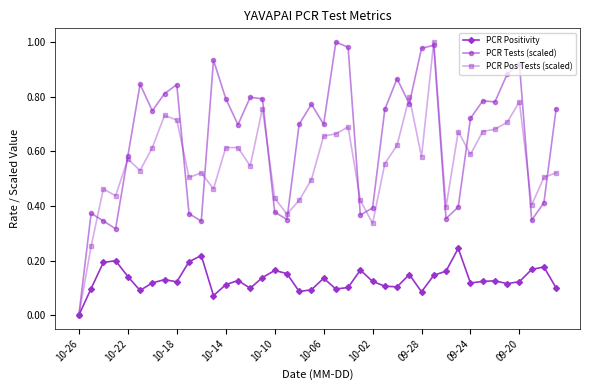

Rank the series by their average value, from highest to lowest.

PCR Tests (scaled), PCR Pos Tests (scaled), PCR Positivity